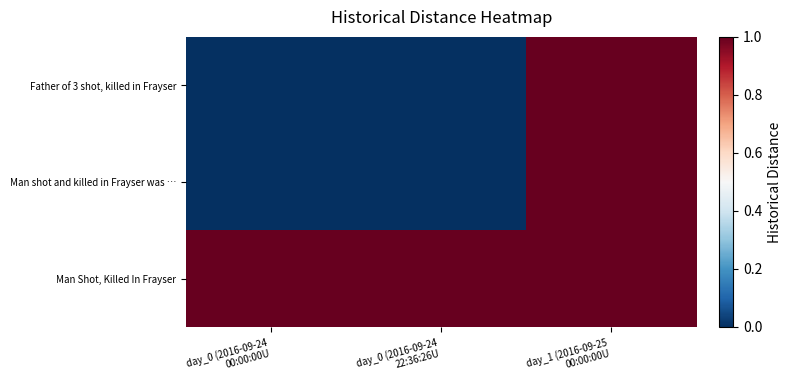

Which series has the widest spread of values?

Father of 3 shot, killed in Frayser